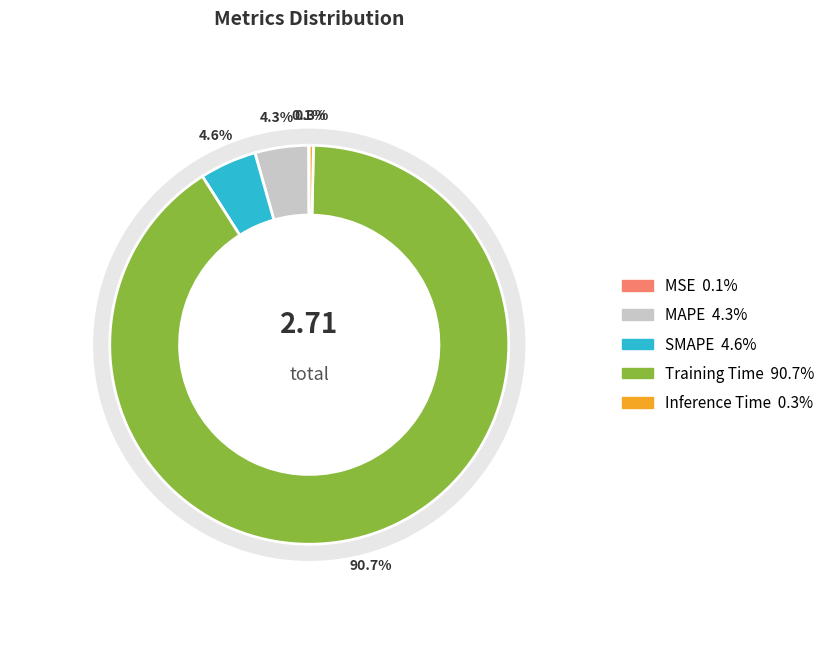

Which slice represents more than half of the pie?

Training Time